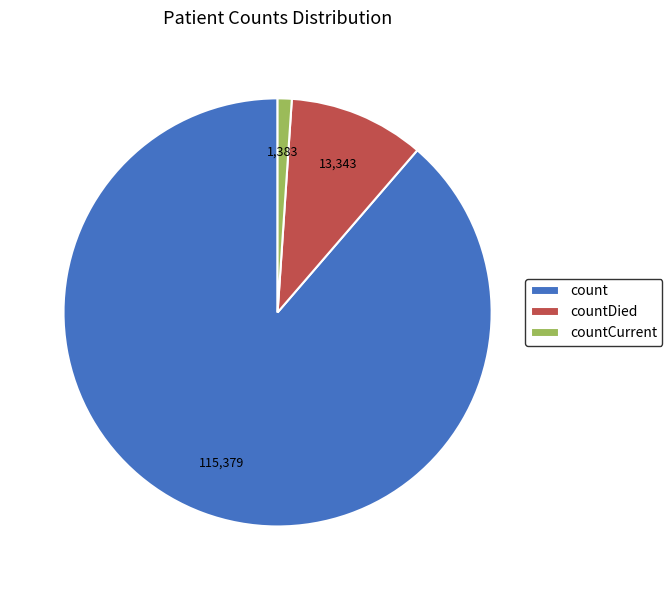

Does any single category account for the majority?

Yes